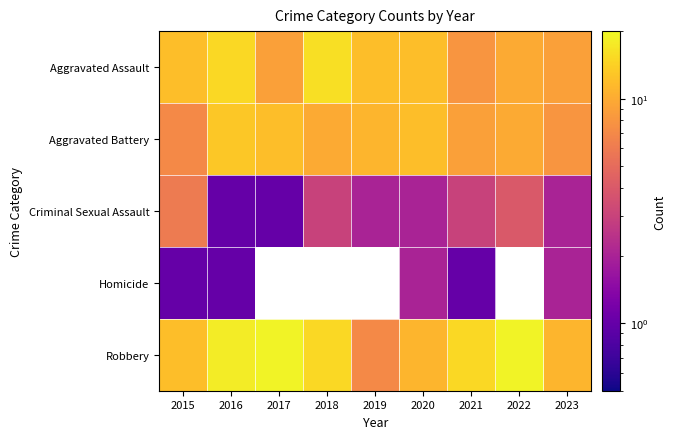

At 2016, list the series in order from largest to smallest.

Robbery, Aggravated Assault, Aggravated Battery, Criminal Sexual Assault, Homicide